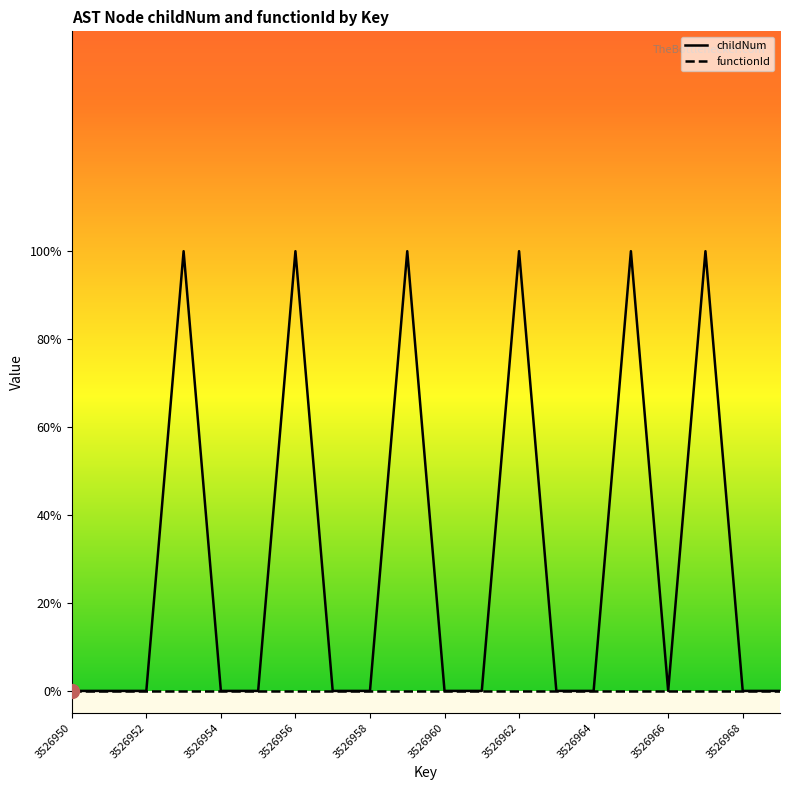

Reading left to right, transcribe all the data shown in this chart.

0	0	0	1	0	0	1	0	0	1	0	0	1	0	0	1	0	1	0	0